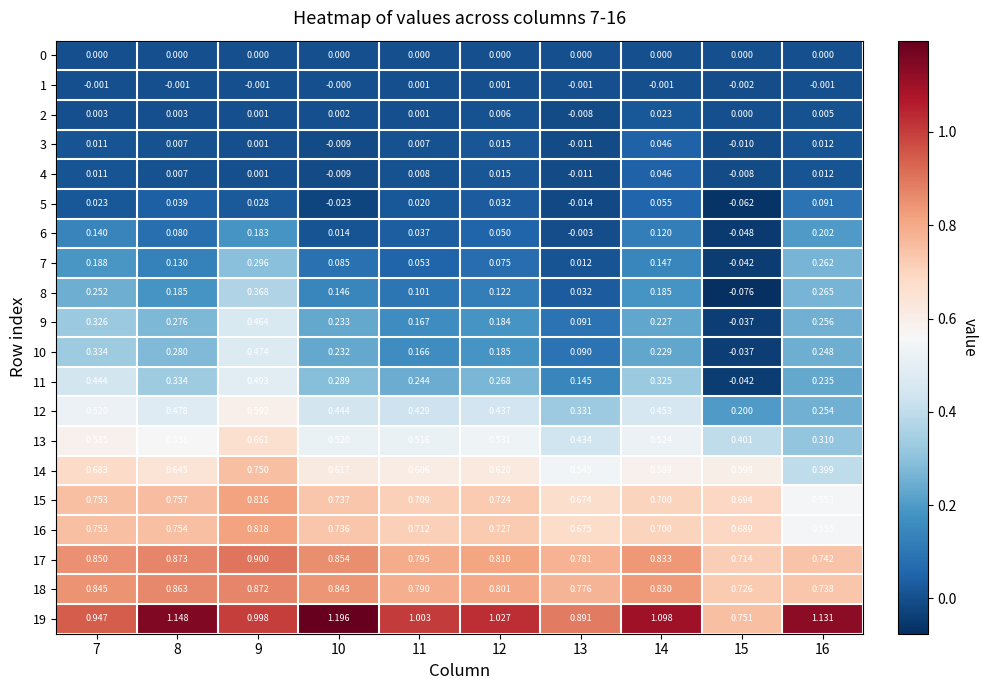

Is the value of 2 at 15 greater than the value of 8 at 9?

No